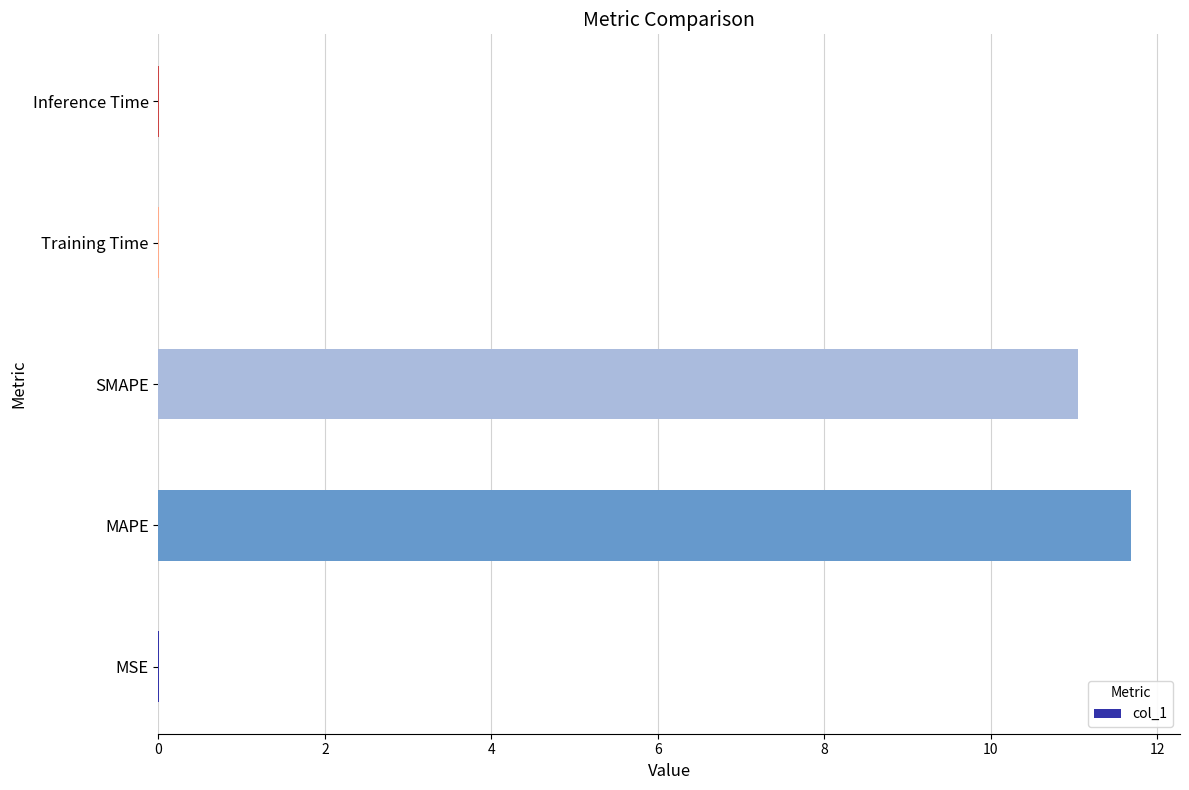

True or false: the data shows 0.0 at Inference Time.

True